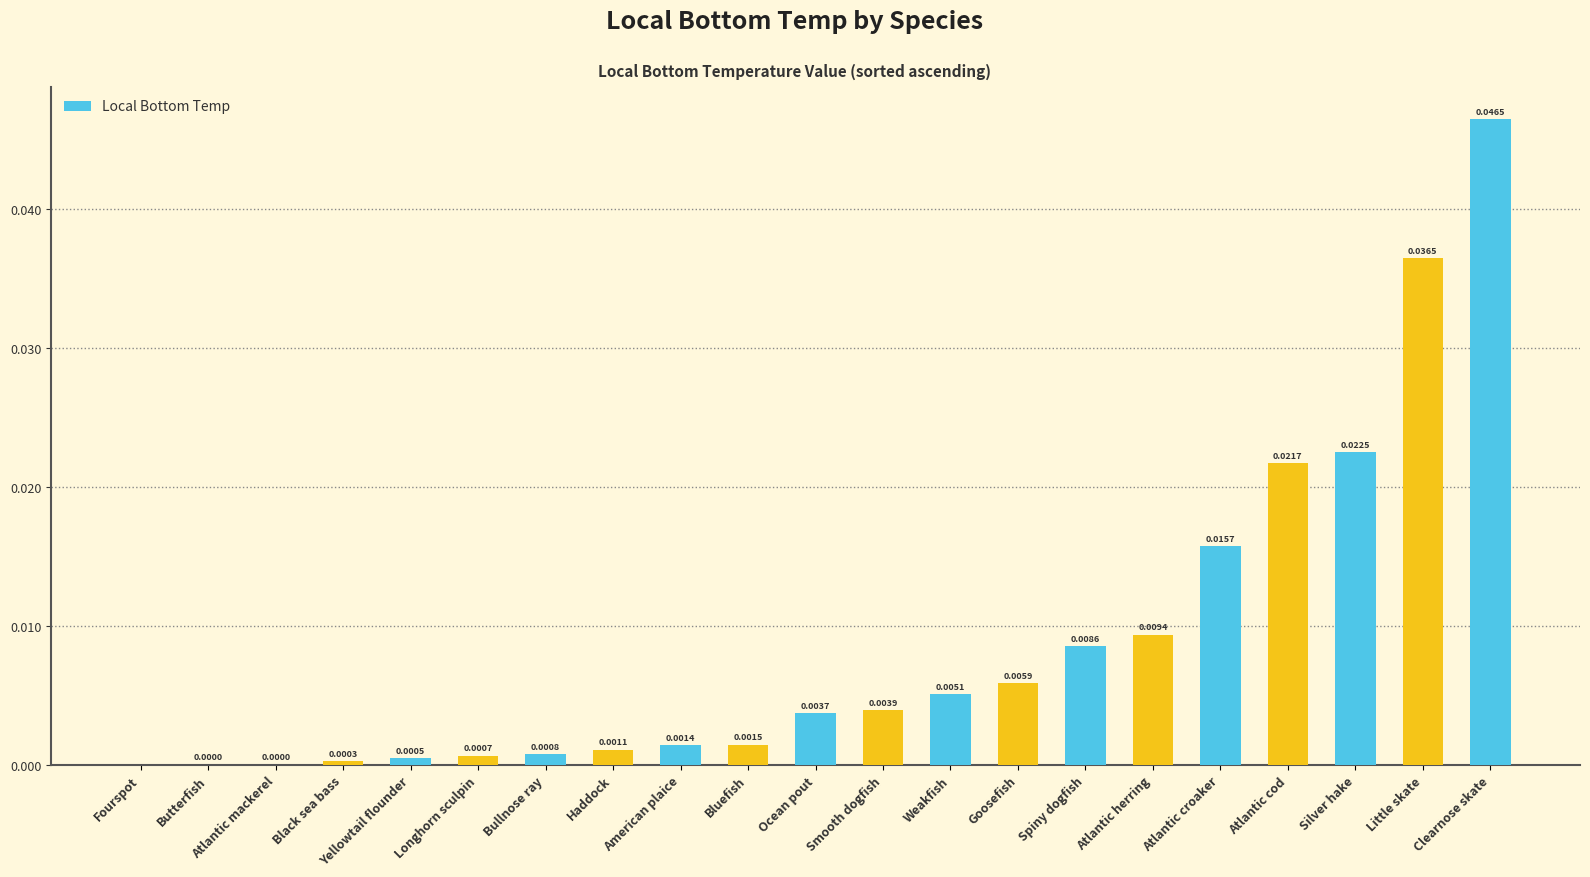

Between Bluefish and Butterfish, which is larger?

Bluefish